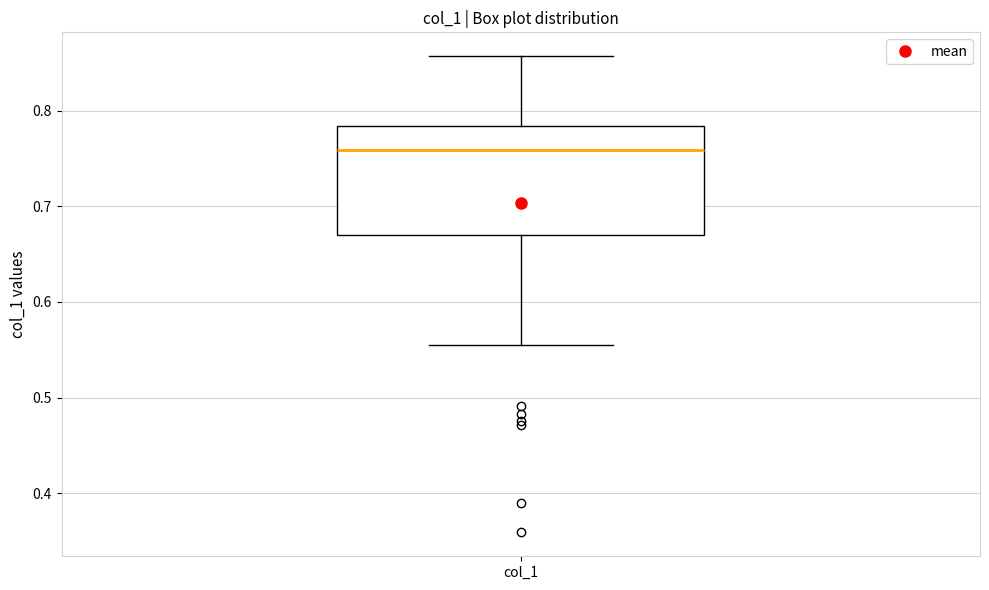

Read this box plot against the y-axis: the position of the median line, the range covered by the box, and the ends of both whiskers. The values are not printed on the chart, so give them approximately, as read against the axis.

median 0.76, box 0.67 to 0.78, whiskers 0.56 to 0.86